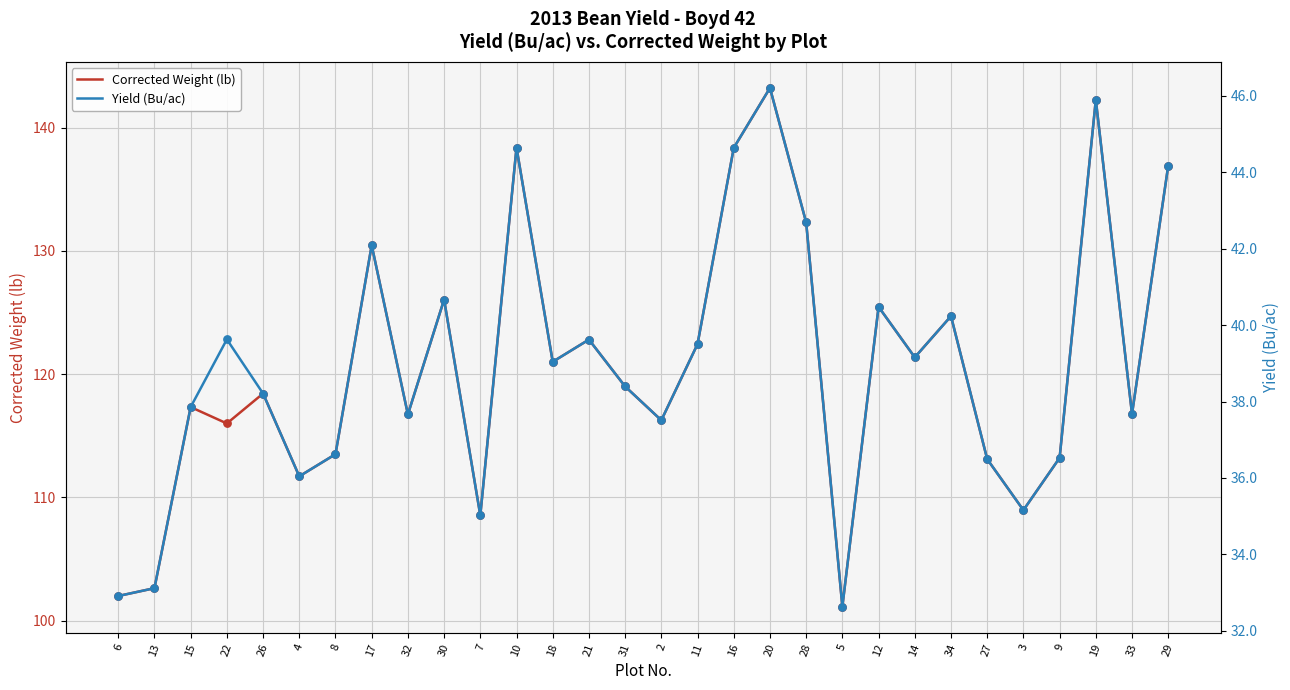

Which series has the largest total across all categories?

Corrected Weight (lb)